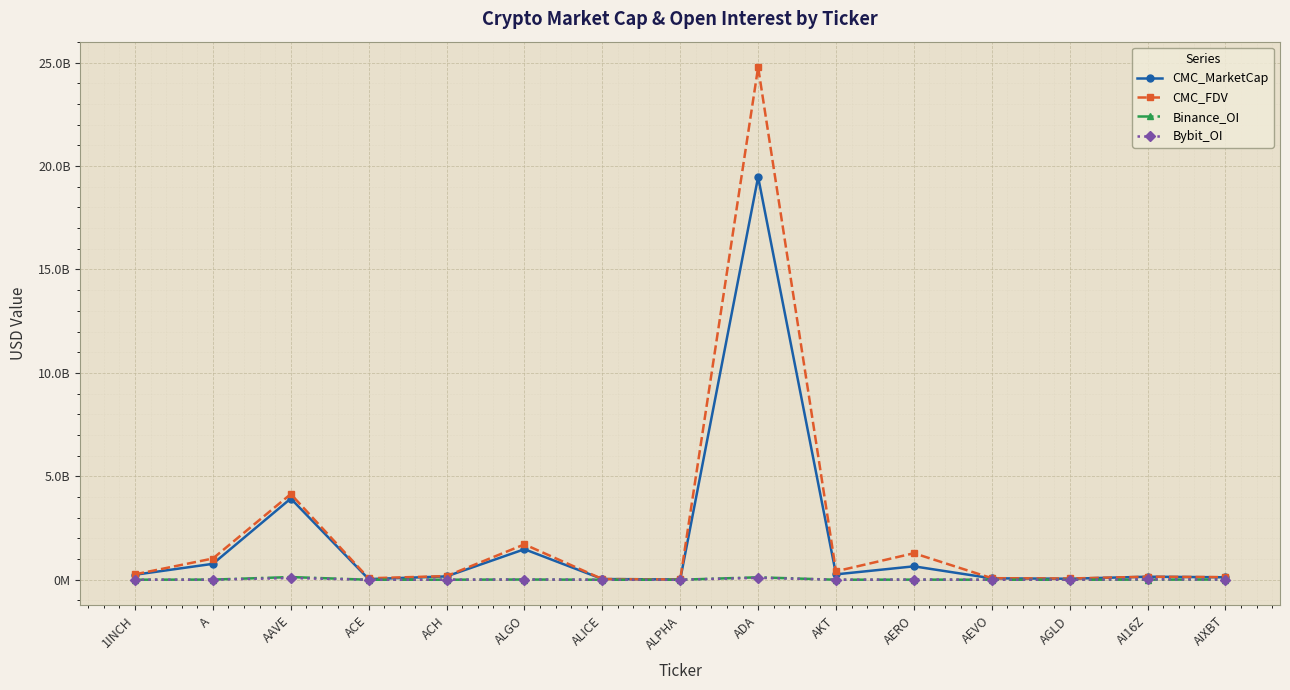

Is the value of Bybit_OI at 1INCH greater than the value of CMC_MarketCap at ACH?

No